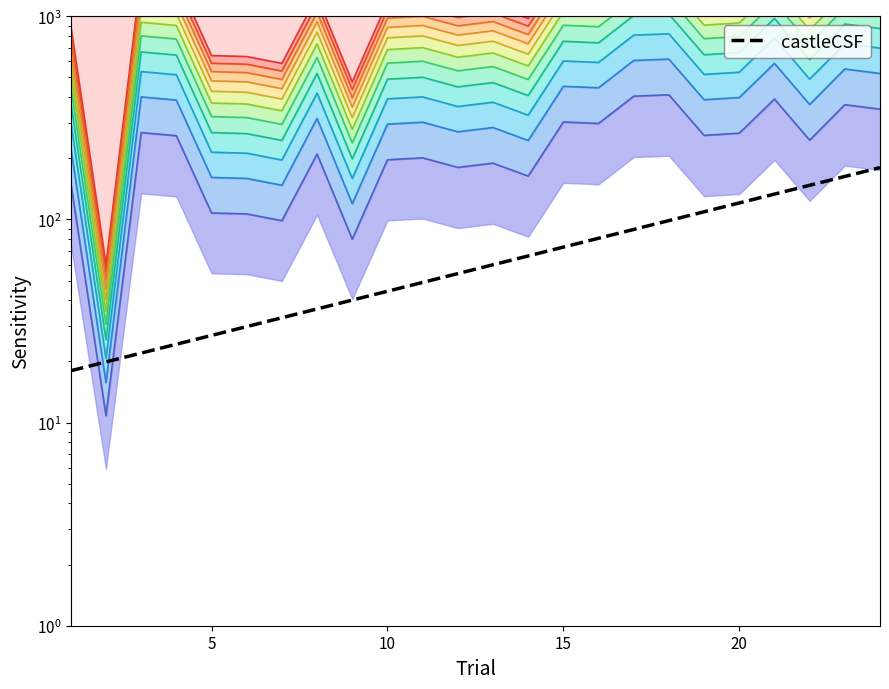

Reading right to left, list all the values displayed in this chart.

180.0	162.9	147.3	133.3	120.6	109.1	98.7	89.3	80.8	73.1	66.1	59.8	54.1	49.0	44.3	40.1	36.3	32.8	29.7	26.9	24.3	22.0	19.9	18.0